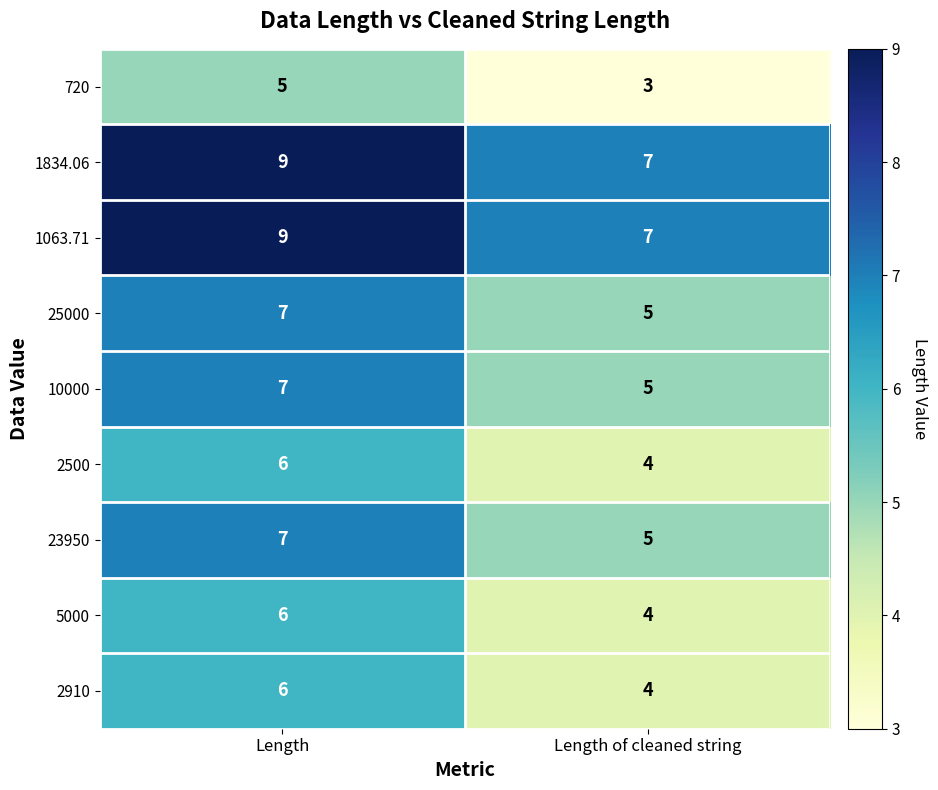

What is the maximum value shown in the chart?

9